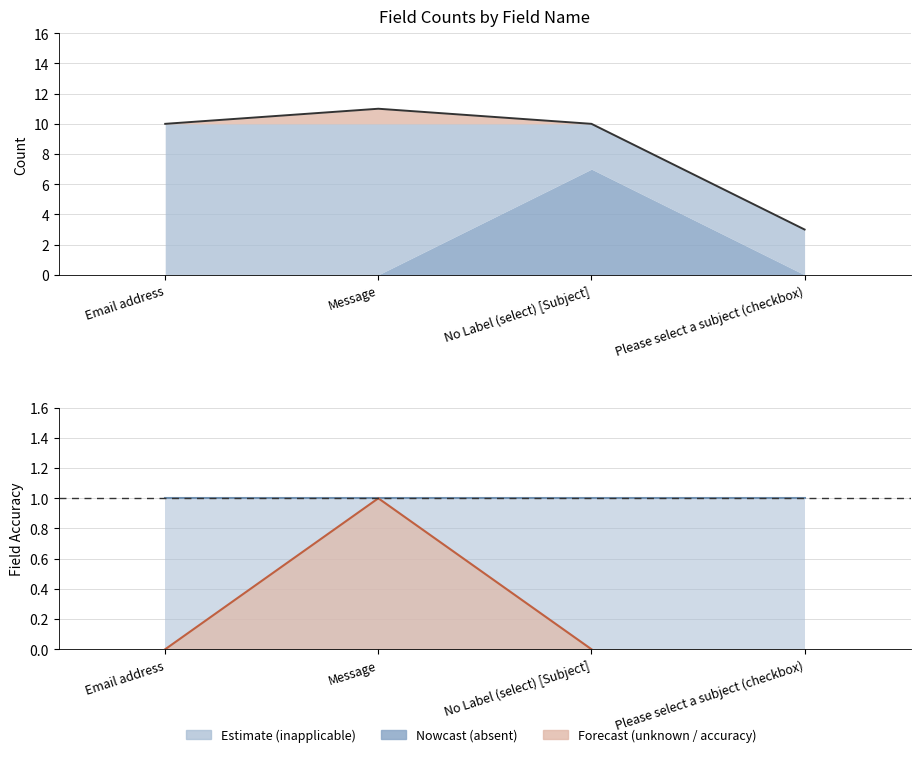

What is the sum of all absent_count values?

7